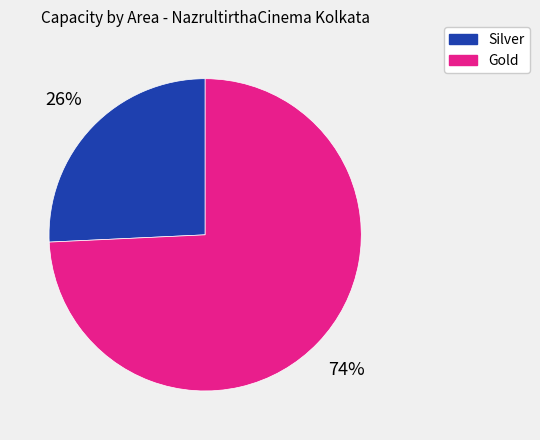

Is there a majority slice in this chart?

Yes